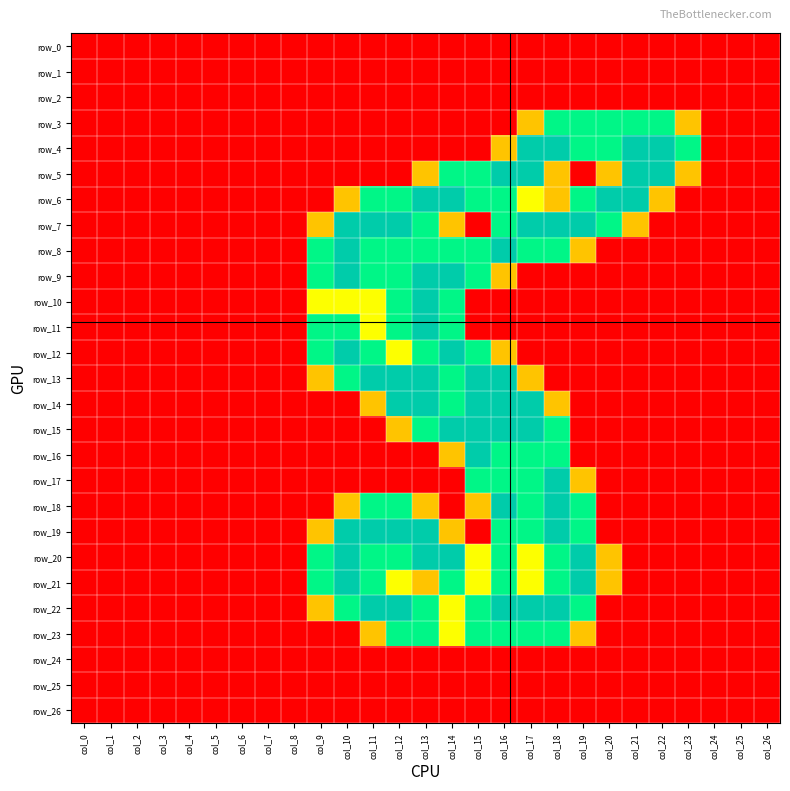

Between col_4 and col_23, which is larger?

col_4